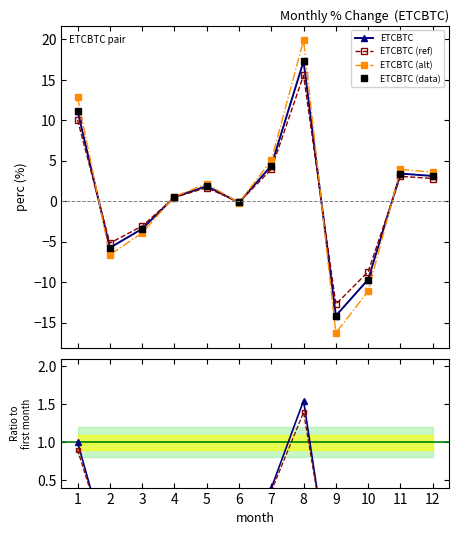

Which series ends up on top after the final intersection of ETCBTC (data) and ETCBTC (ref)?

ETCBTC (data)